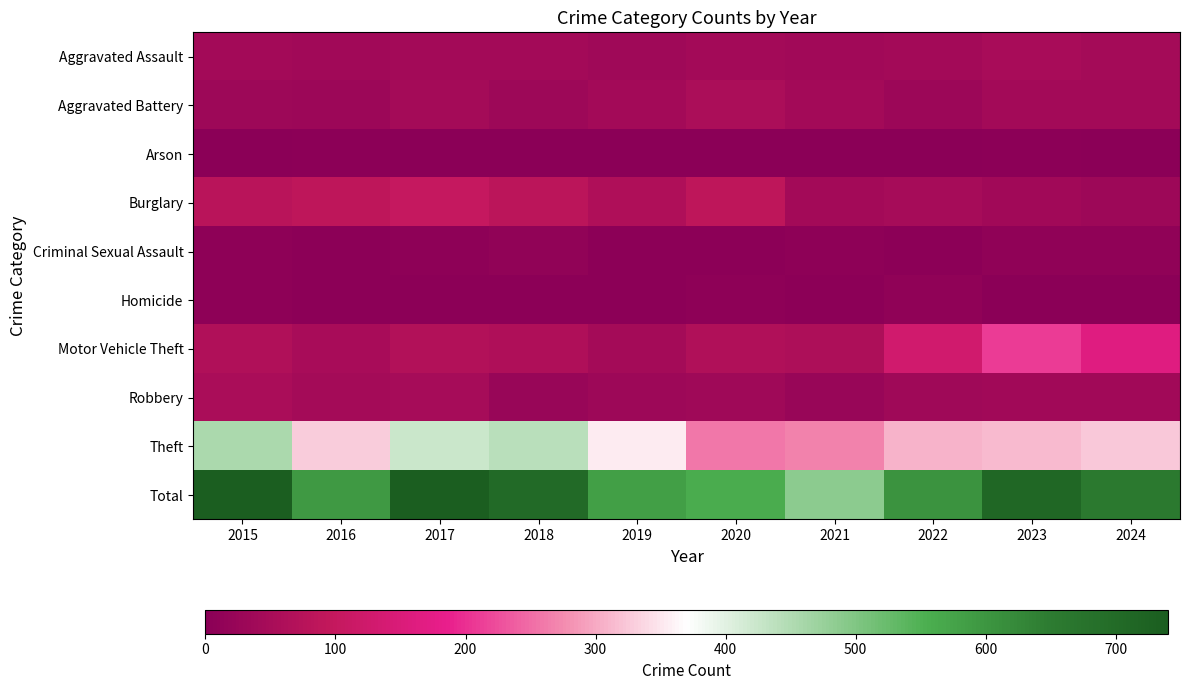

Which series has the widest spread of values?

Total